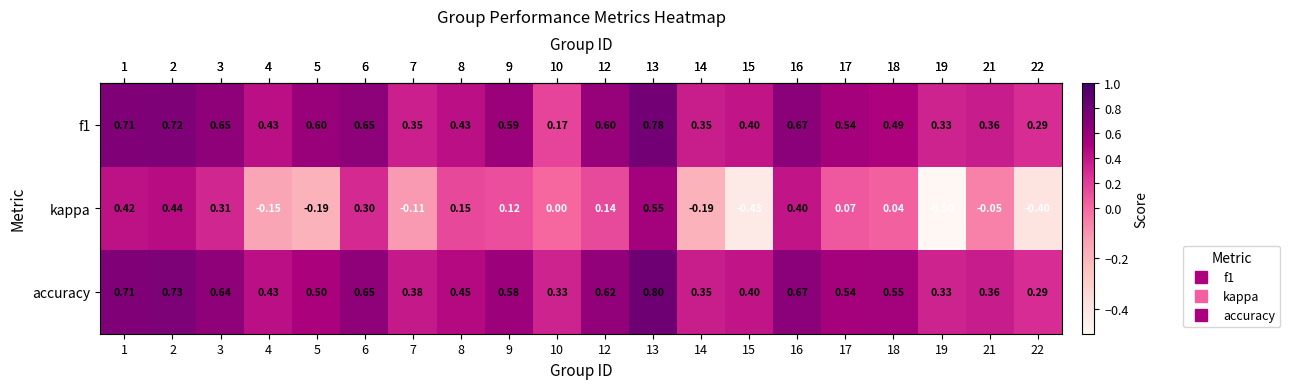

Which series has the widest spread of values?

kappa